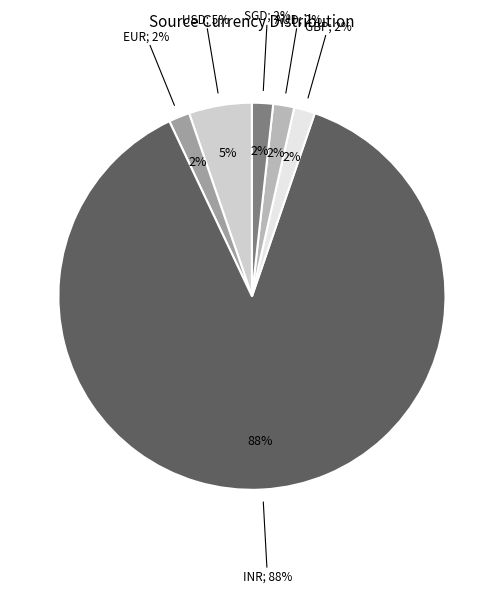

What percentage is the GBP slice, to the nearest percent?

2%